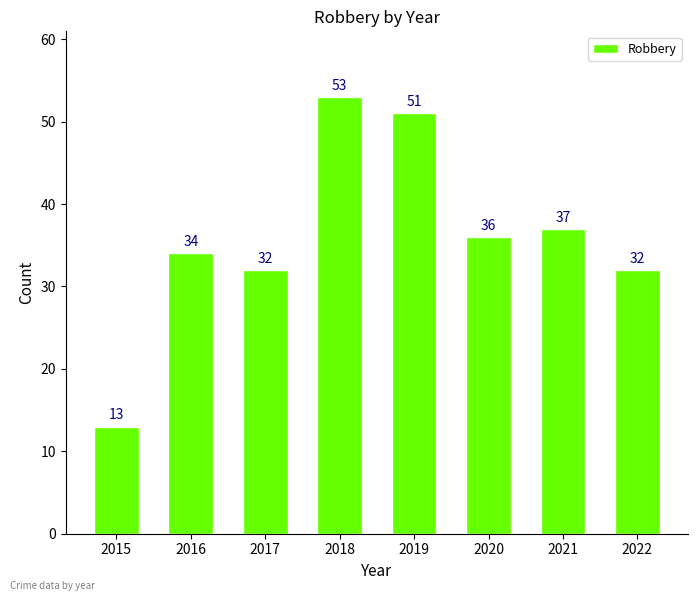

Count the number of data series in this chart.

1